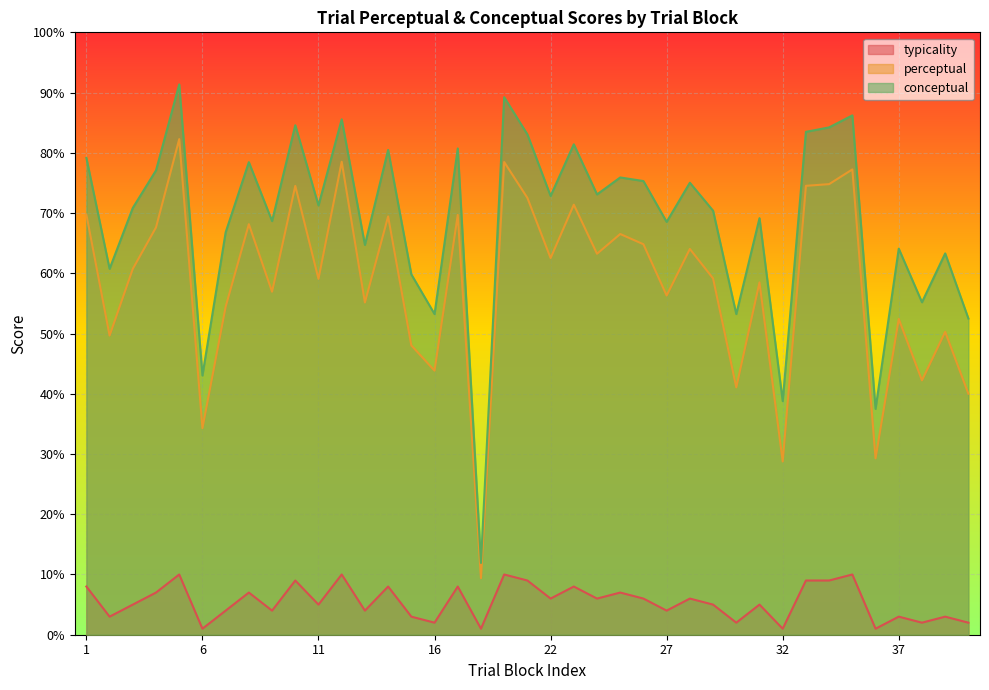

Where does the perceptual series first go above 60?

1